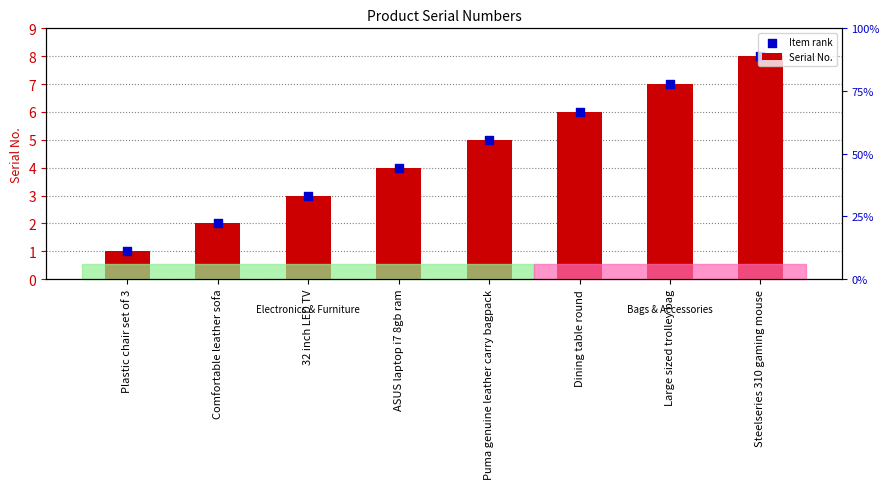

Is the value of Item rank at 32 inch LED TV greater than the value of Serial No. at Dining table round?

No